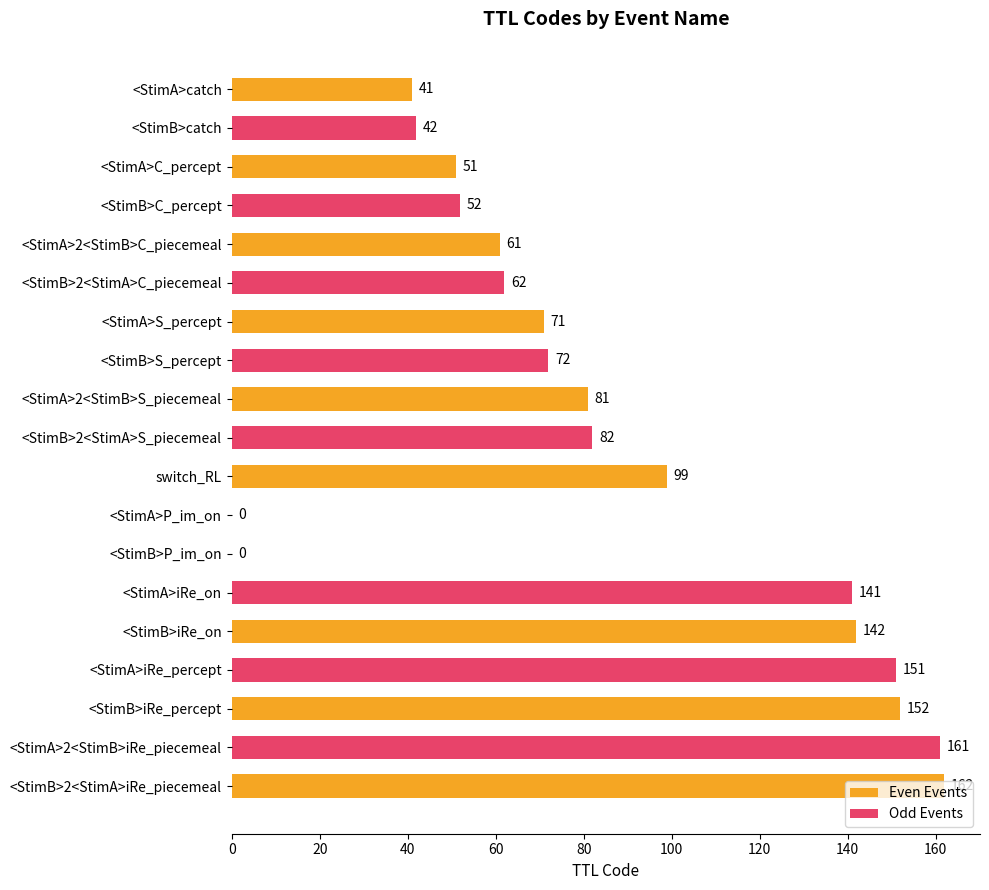

What is the maximum value shown in the chart?

162